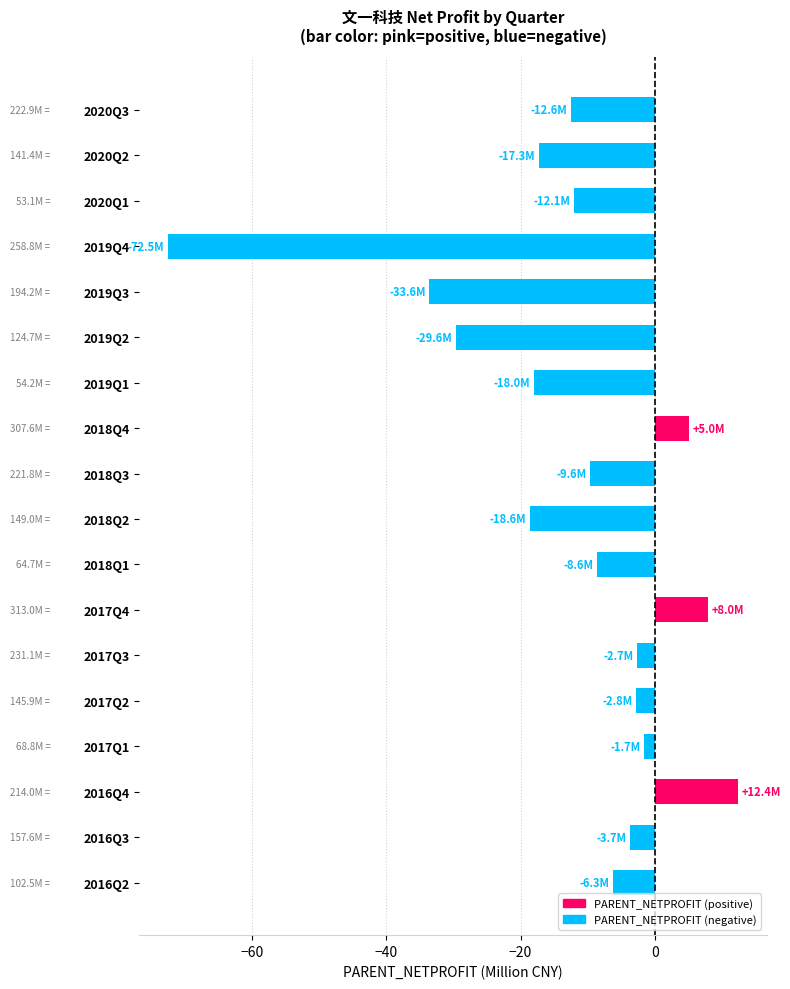

Does the chart contain stacked bars?

No